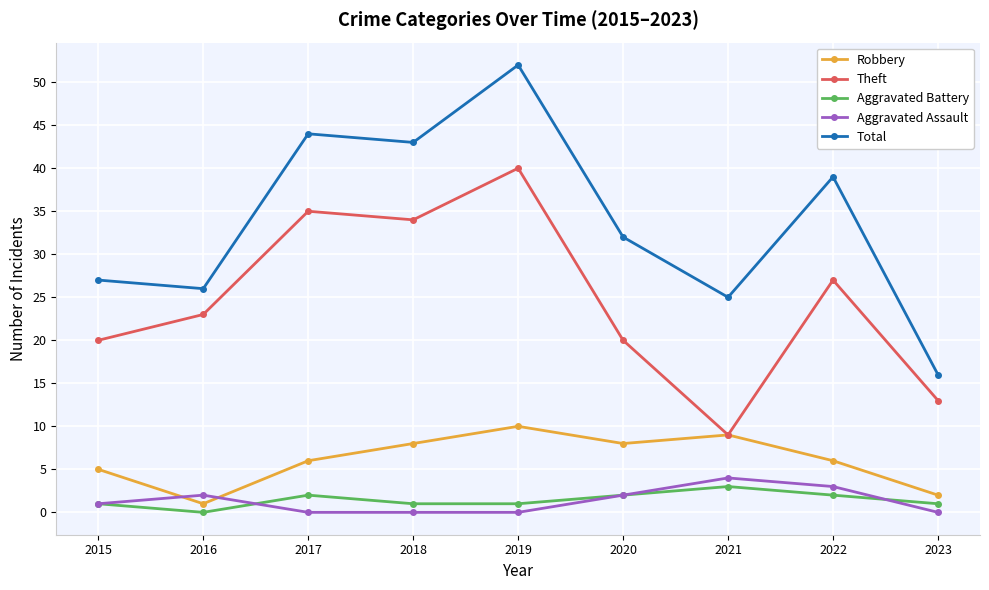

How many lines are shown in the chart?

5